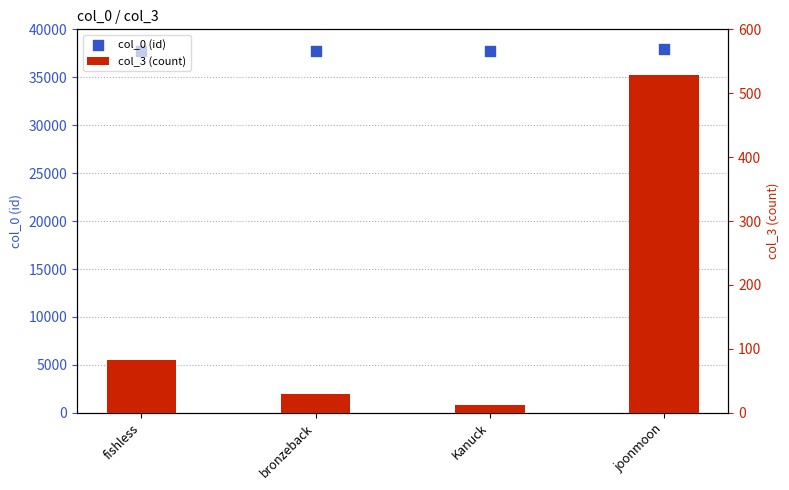

Is the value of col_3 (count) at Kanuck greater than the value of col_0 (id) at joonmoon?

No